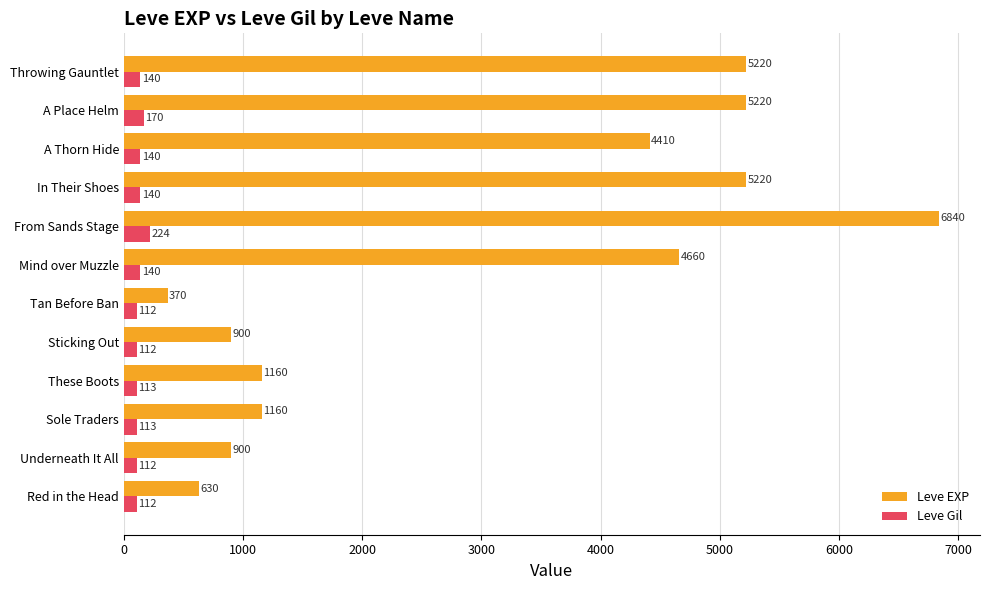

What are all the series names shown in the legend?

Leve EXP, Leve Gil